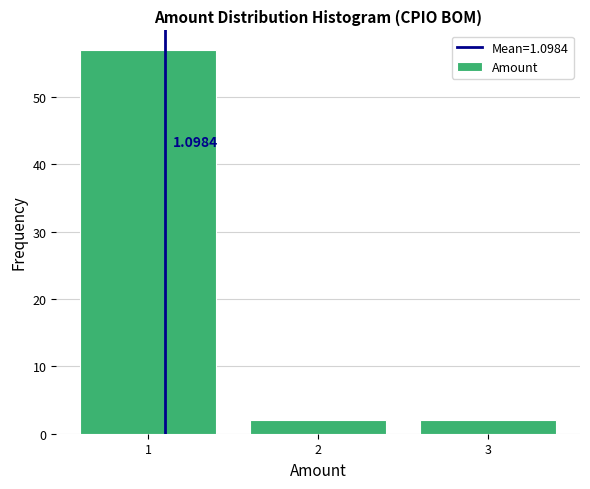

What is the ratio of the value at 3 to the value at 2?

1.0